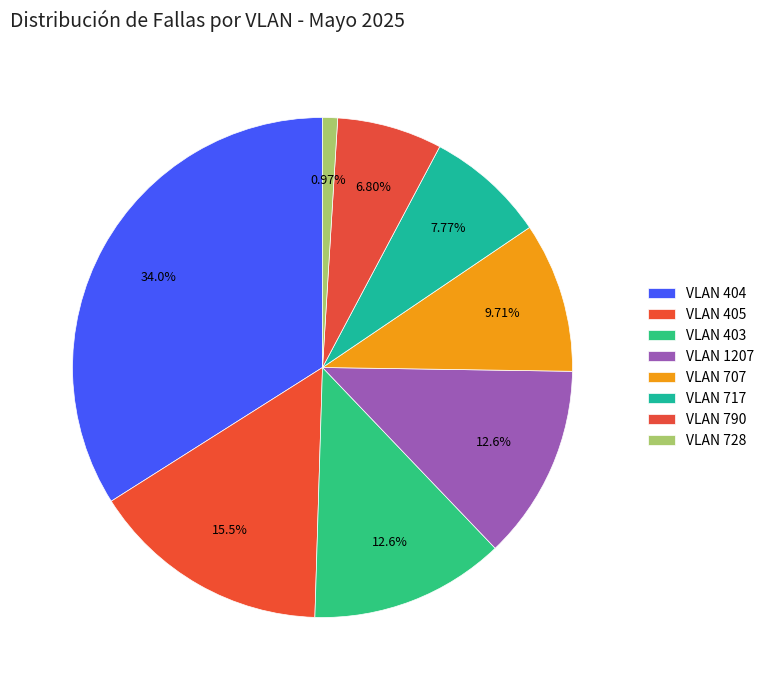

Is there a majority slice in this chart?

No